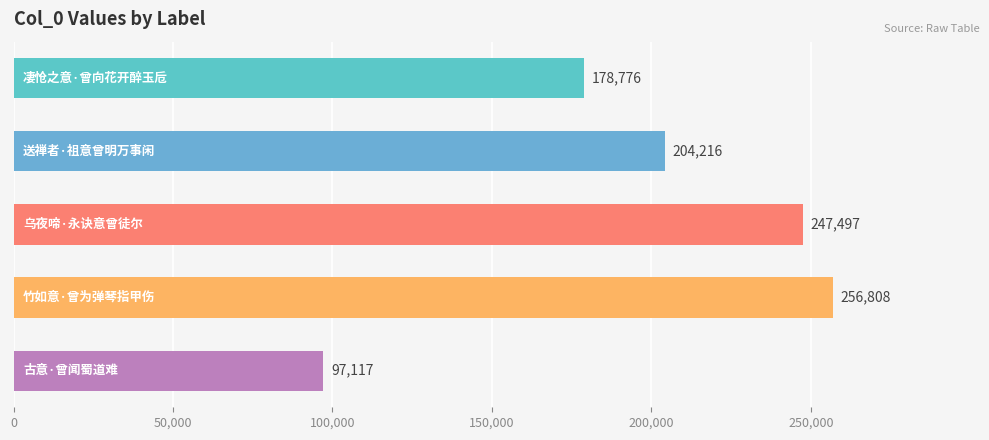

Reading bottom to top, transcribe all the data shown in this chart.

97117	256808	247497	204216	178776